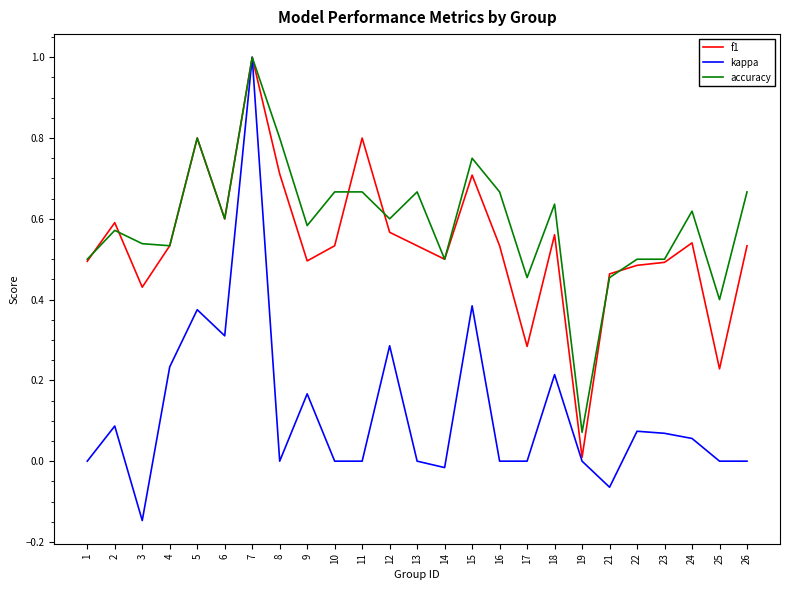

True or false: accuracy has more than 1 interior local peaks.

True